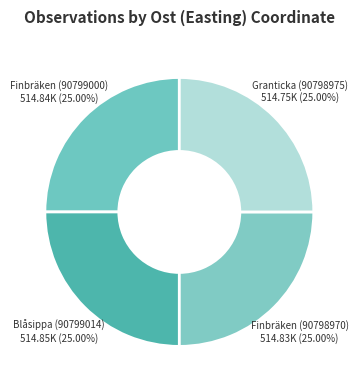

Approximately how many times larger is the value at Finbräken (90798970) compared to Blåsippa (90799014)?

1.0